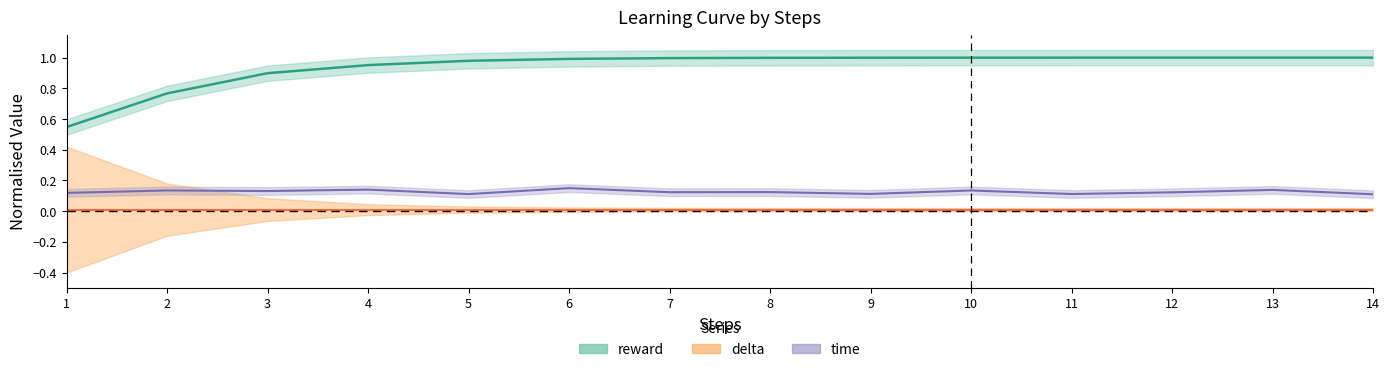

How many data points does each series have?

14